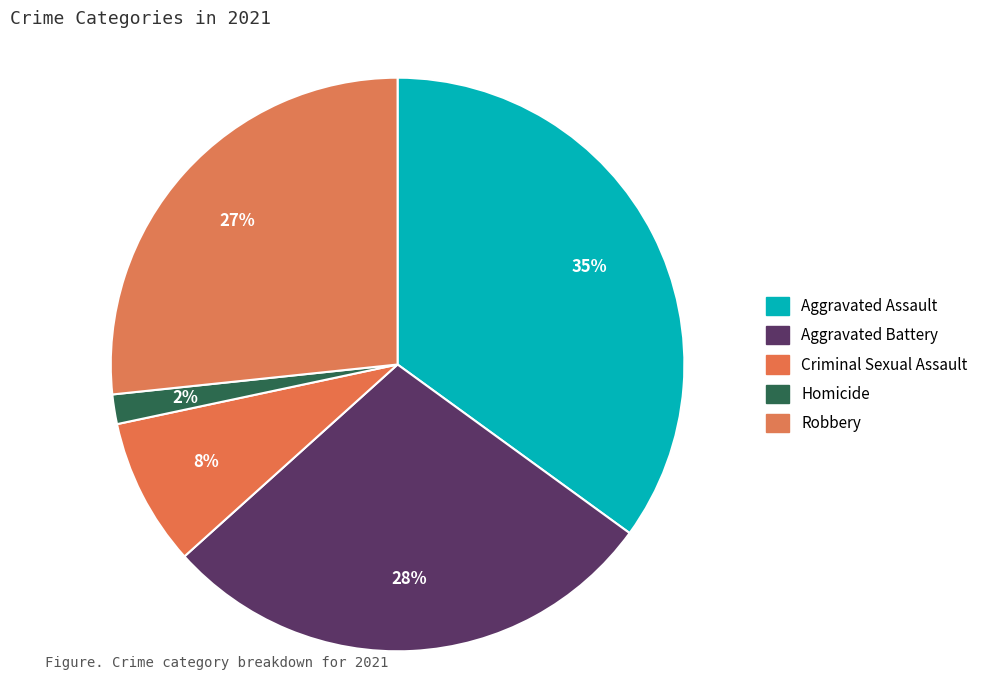

How many segments does this pie chart have?

5